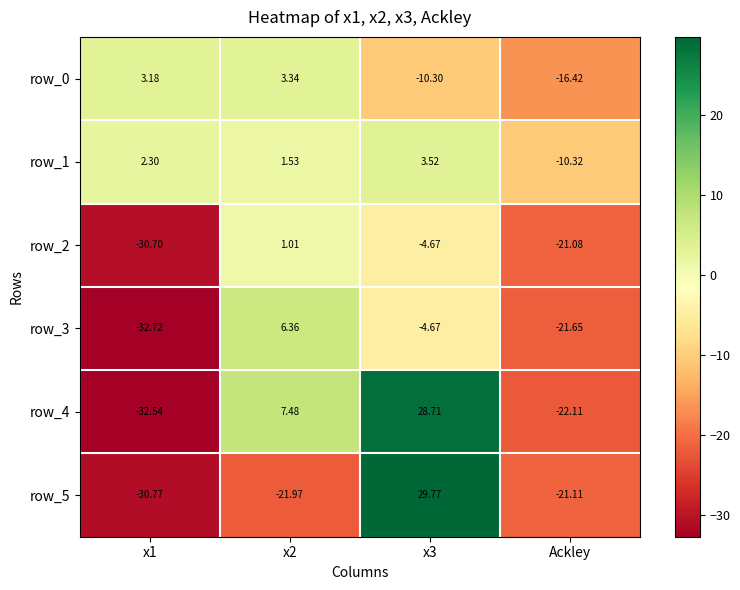

Is the value of row_4 at x2 greater than the value of row_3 at Ackley?

Yes